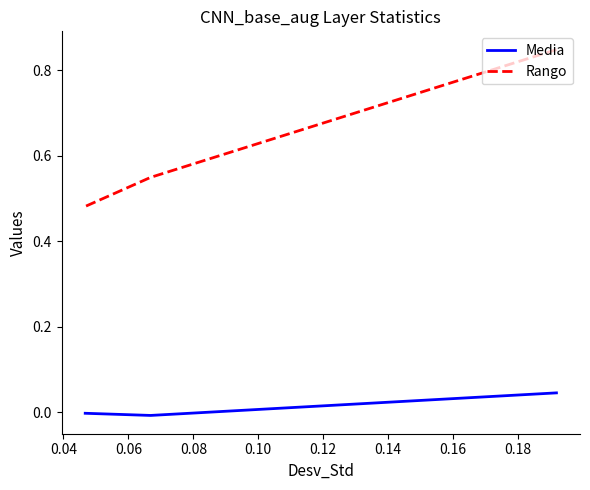

What is the difference between the highest and lowest values at 0.04?

0.6